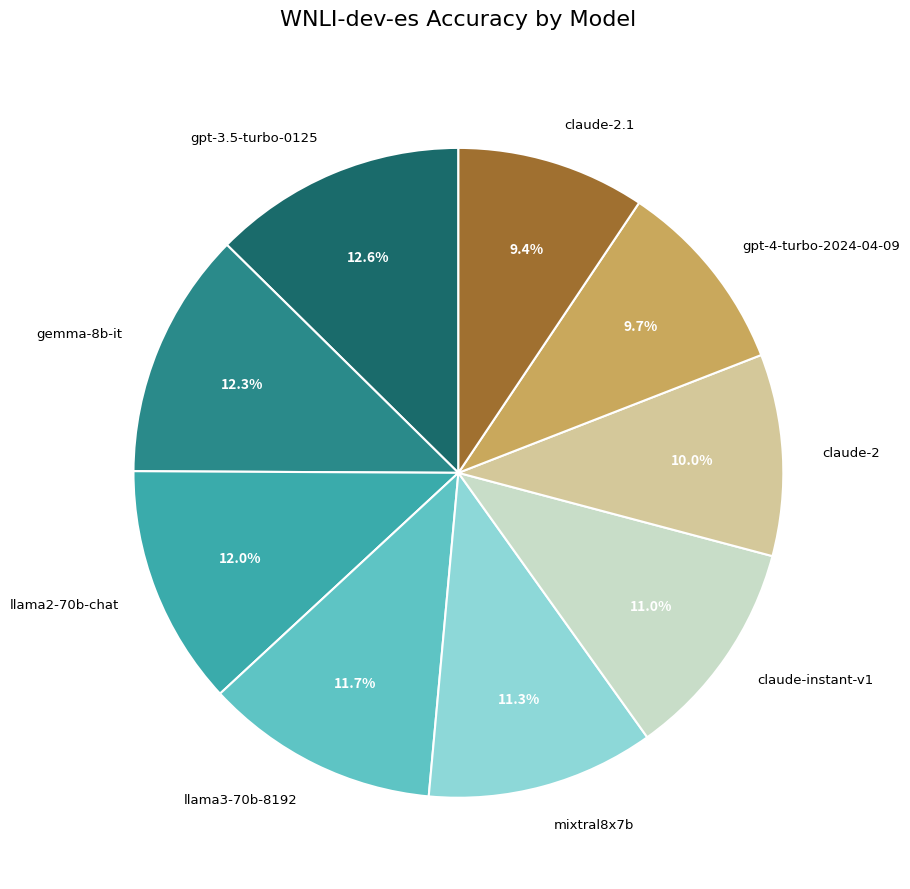

Is there a majority slice in this chart?

No